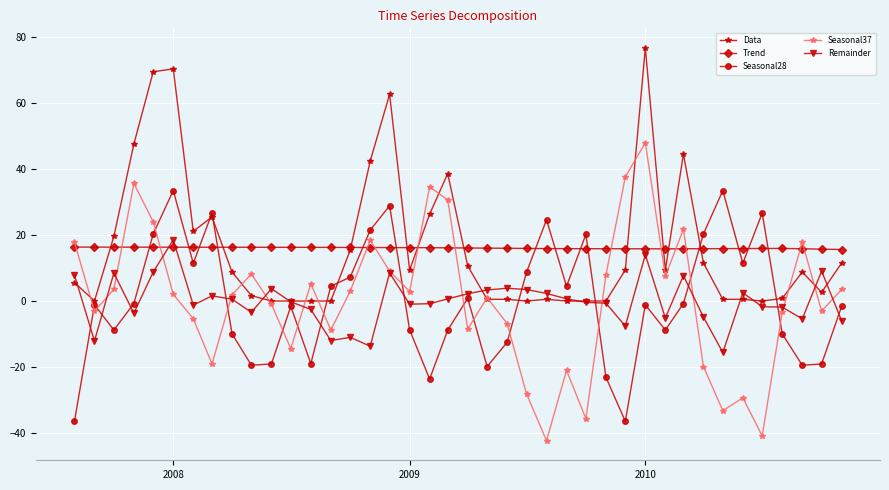

What is the difference between the second highest and second lowest values in the Seasonal28 series?

70.0